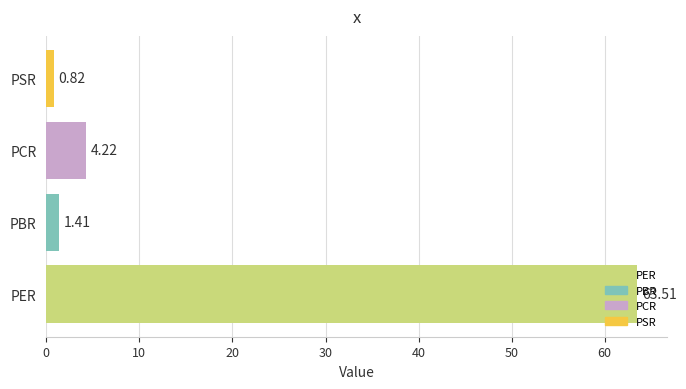

What is the sum of all values?

70.0